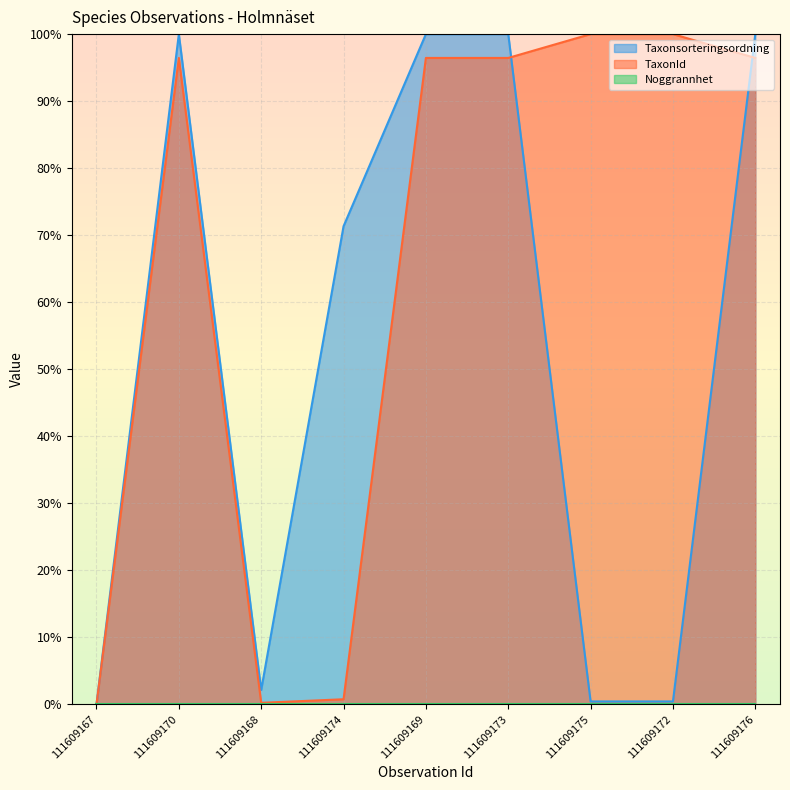

How many data points in TaxonId are above 96?

6